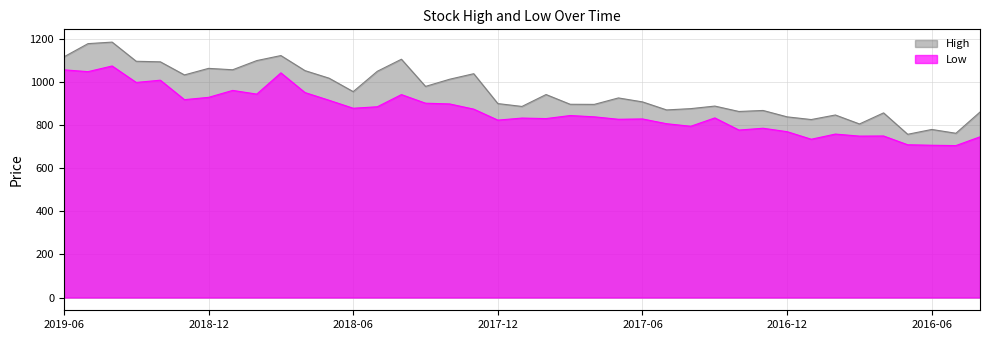

How many categories are shown in the chart?

39